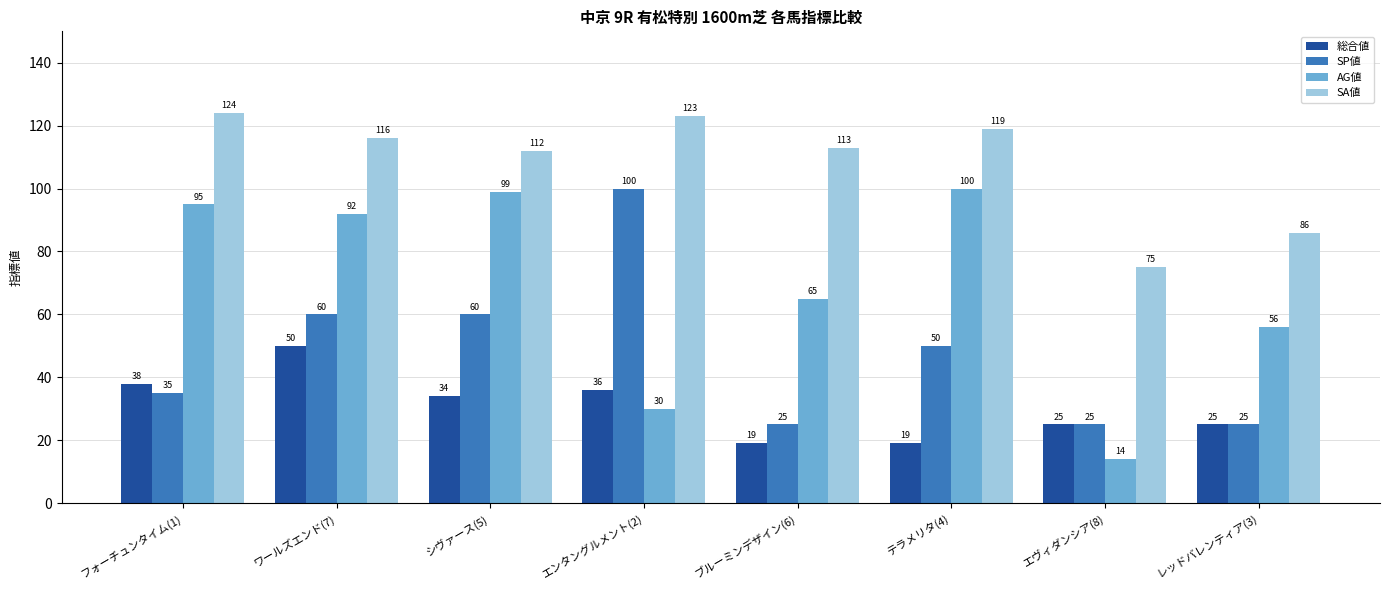

What is the label of the 6th bar from the right?

シヴァース(5)